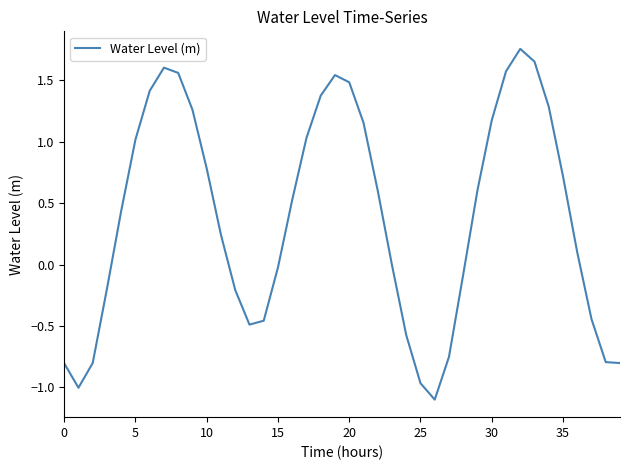

What is the minimum value shown in the chart?

-1.1